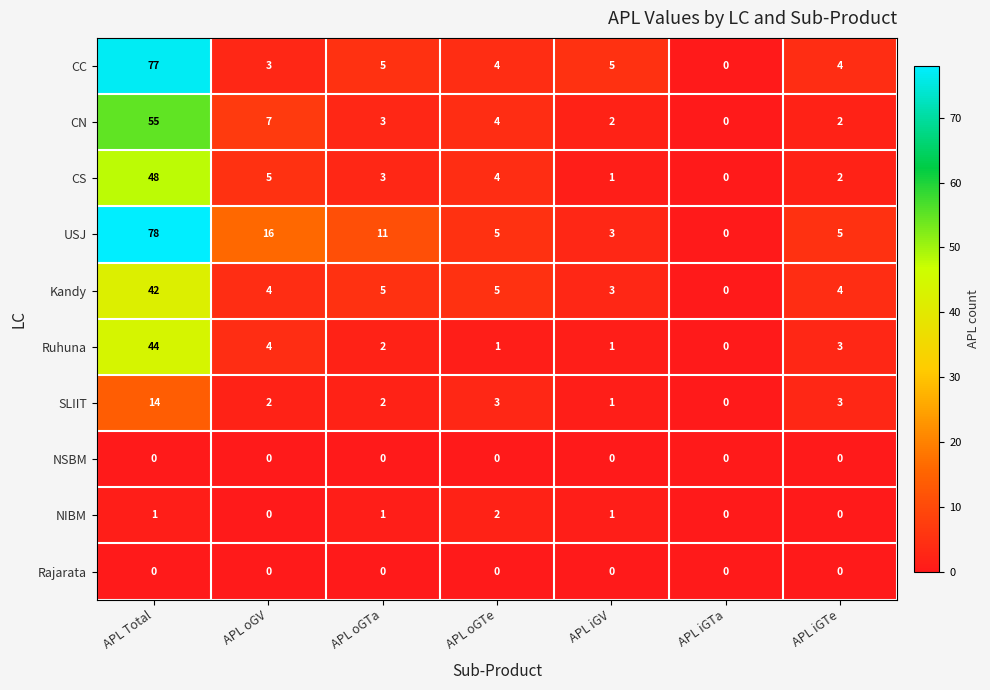

What is the difference between the maximum and minimum values in the CC series?

77